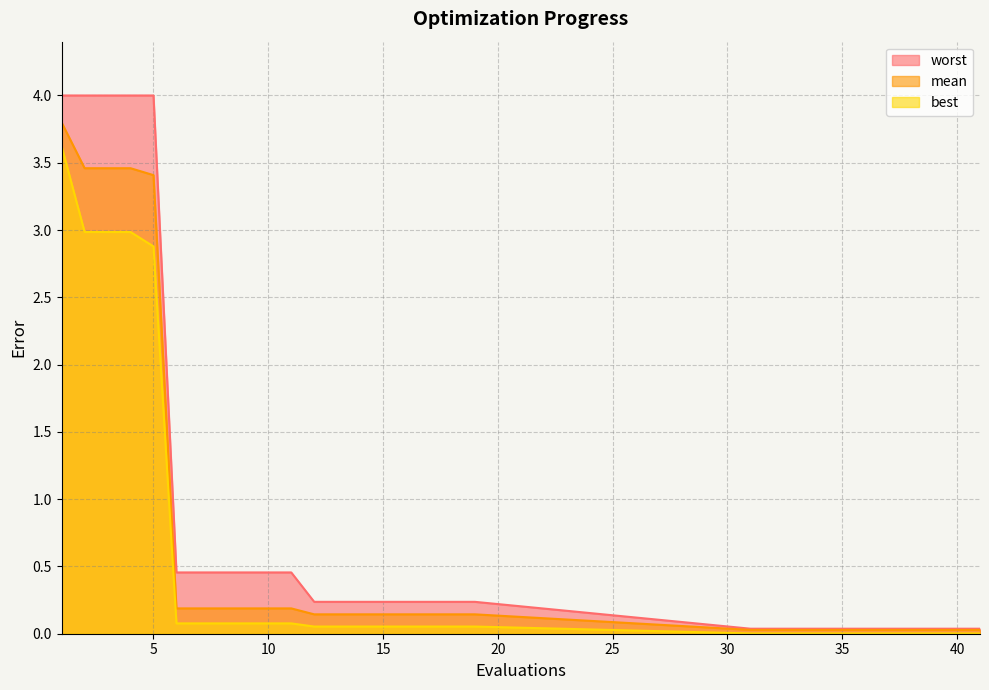

Rank the series at 8 from highest to lowest value.

worst, mean, best